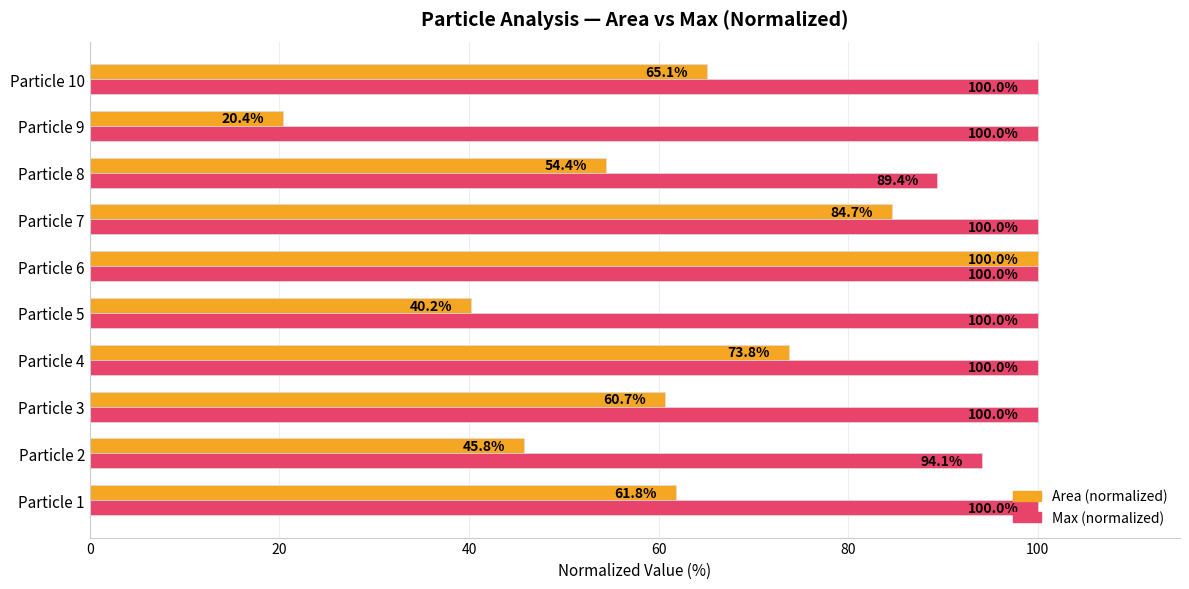

What is the average value of the Area (normalized) series?

60.7